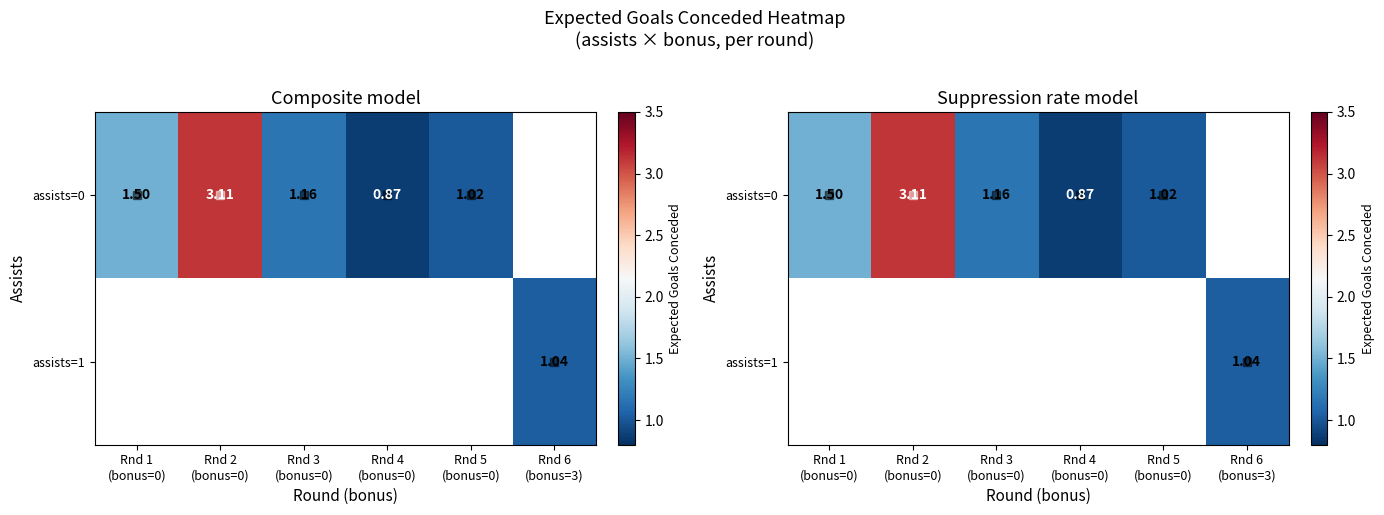

What is the smallest value displayed?

0.9